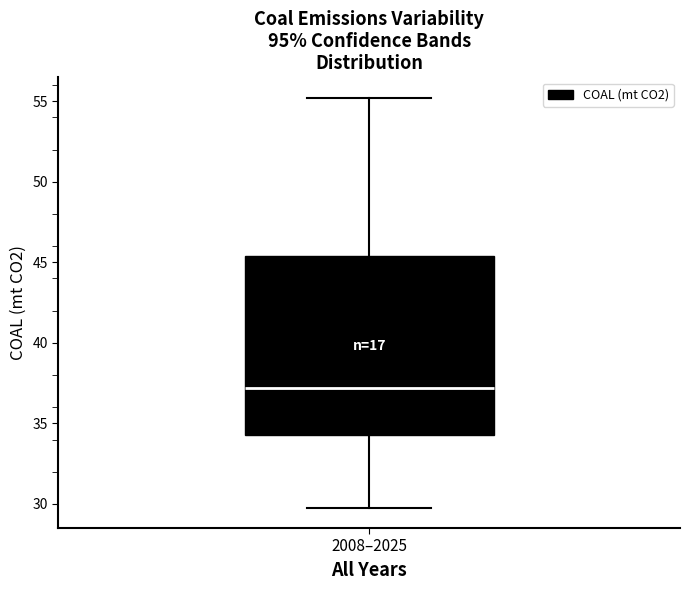

Read this box plot against the y-axis: the position of the median line, the range covered by the box, and the ends of both whiskers. The values are not printed on the chart, so give them approximately, as read against the axis.

median 37.0, box 34.5 to 45.5, whiskers 30.0 to 55.0